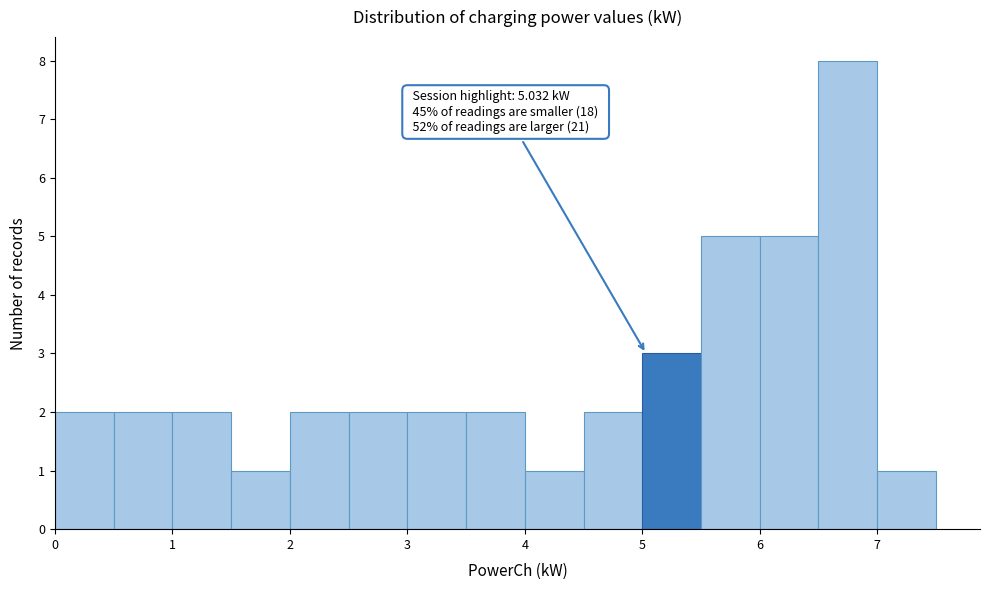

Which range on the x-axis has the tallest bar?

6.5 to 7.0